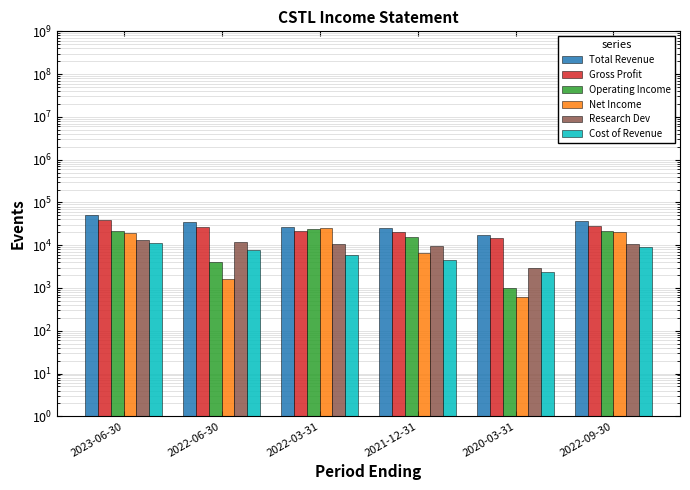

True or false: Operating Income has a value of 1589 at 2022-06-30.

False